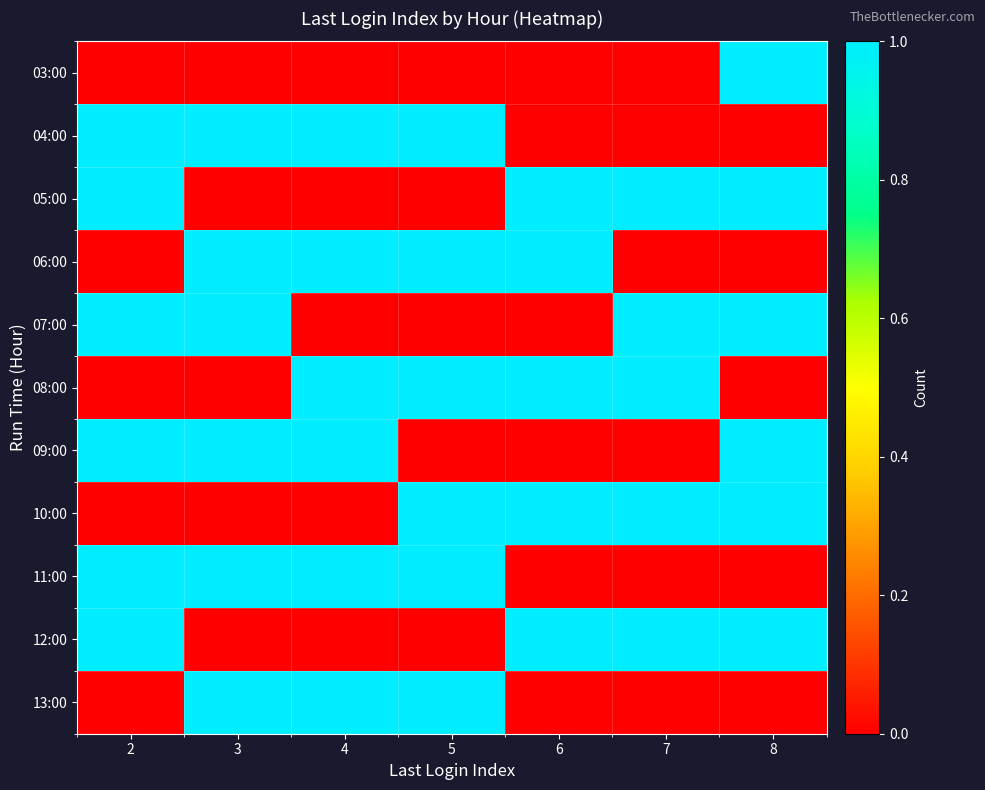

Which series changed the most between 3 and 4?

07:00